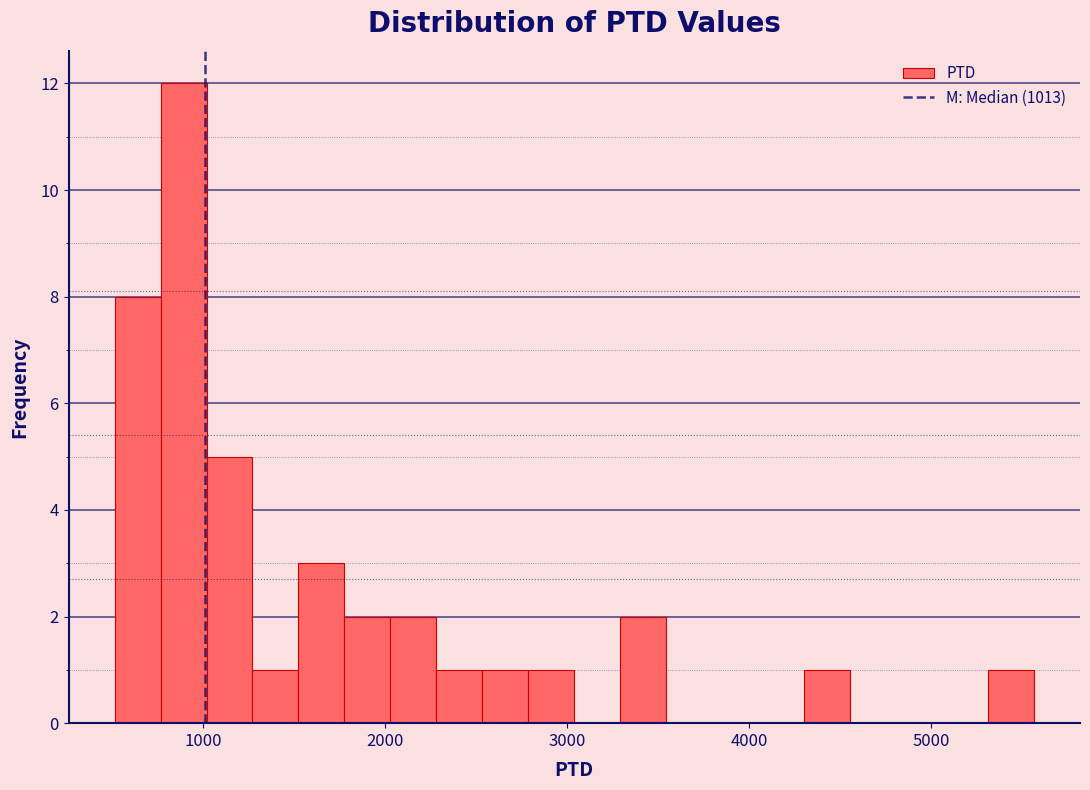

Read against the x-axis, roughly where is the centre of the tallest bar?

900